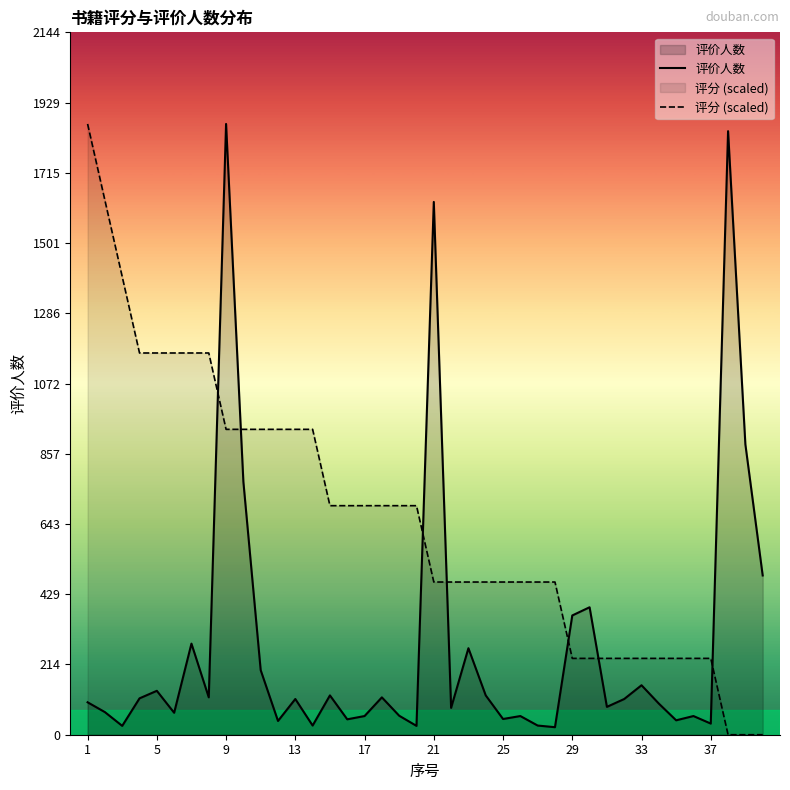

Which series has the largest total across all categories?

评分 (scaled)